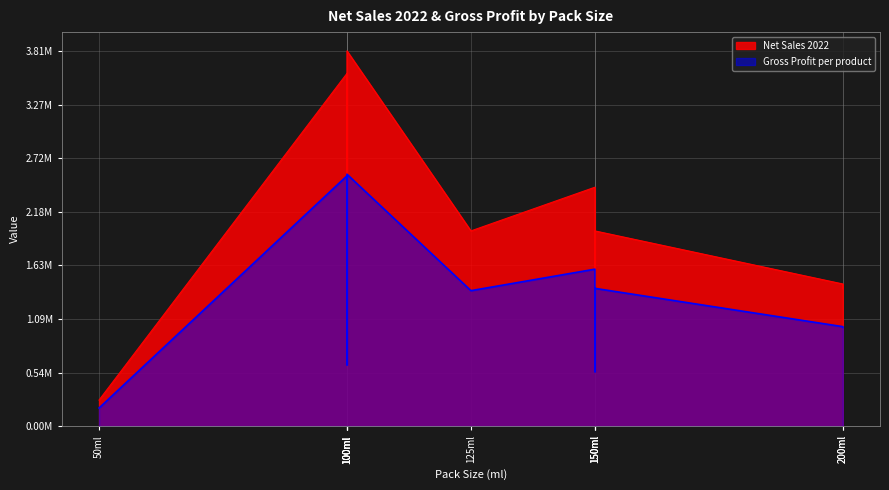

What is the label of the 1st point from the right?

200ml